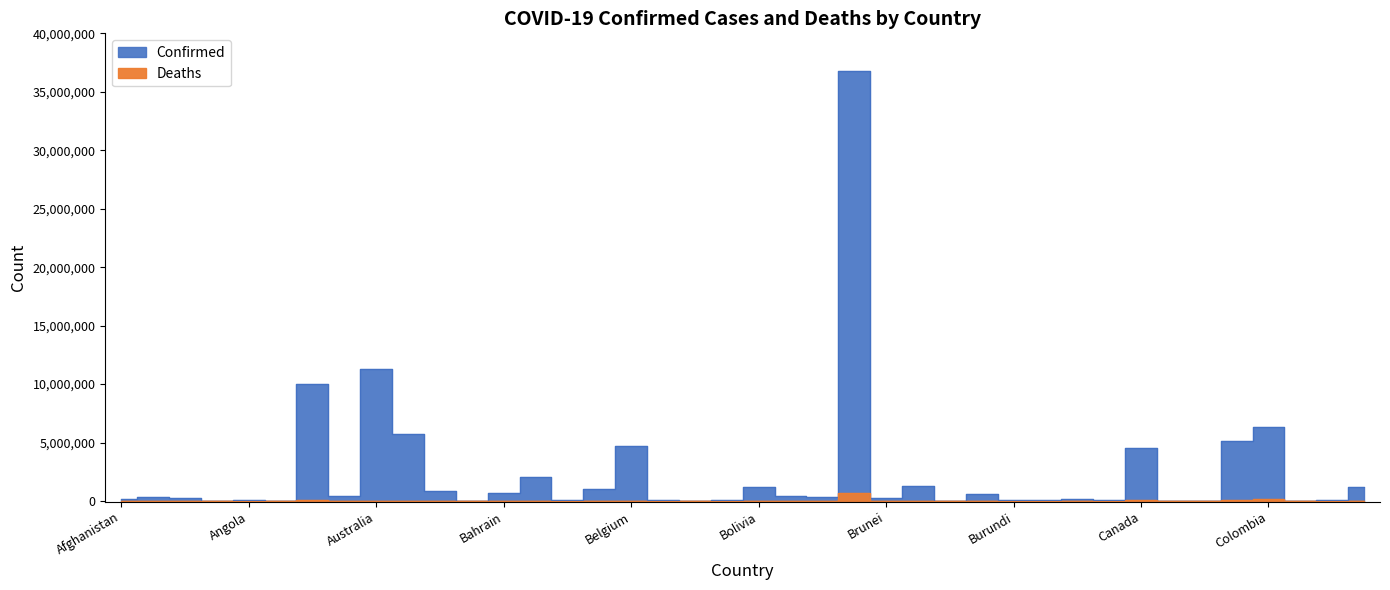

Which series has the widest spread of values?

Confirmed